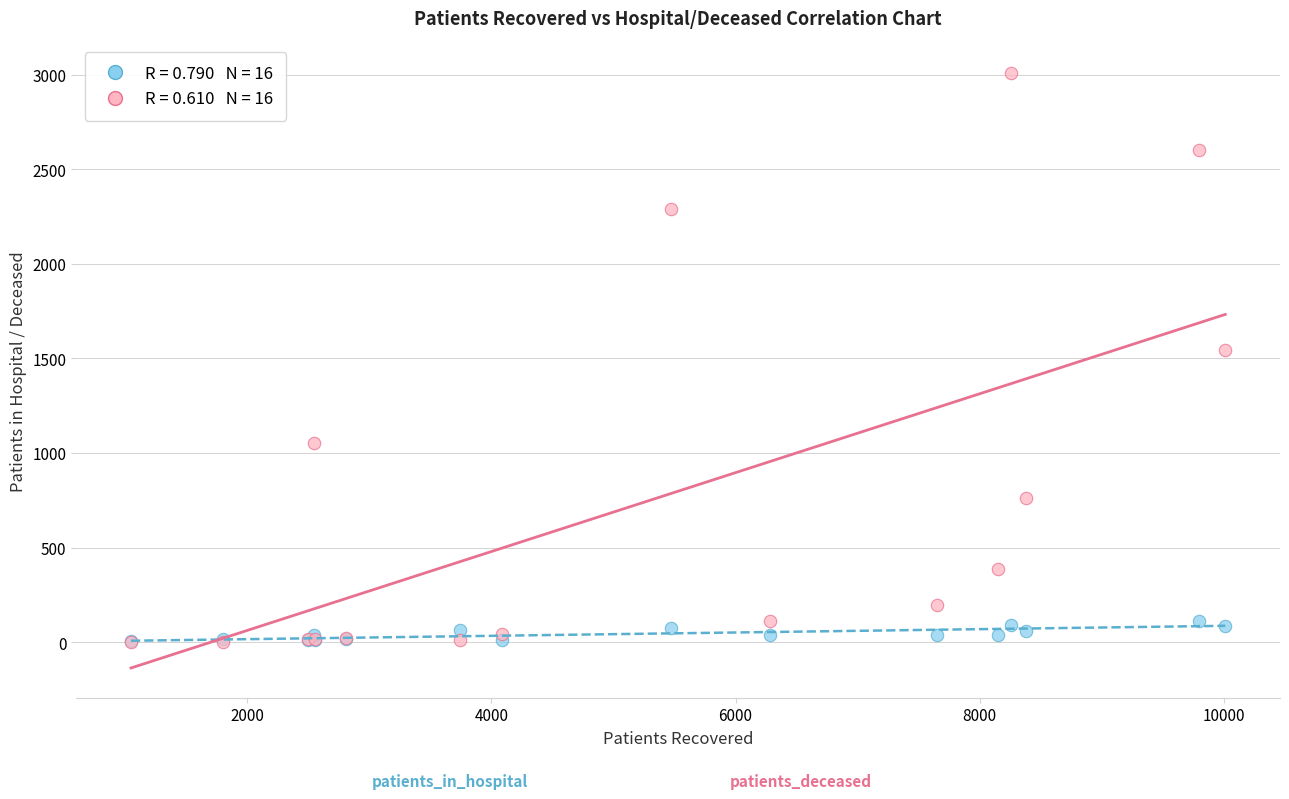

Across all series, what Y value is closest to 1505?

1542